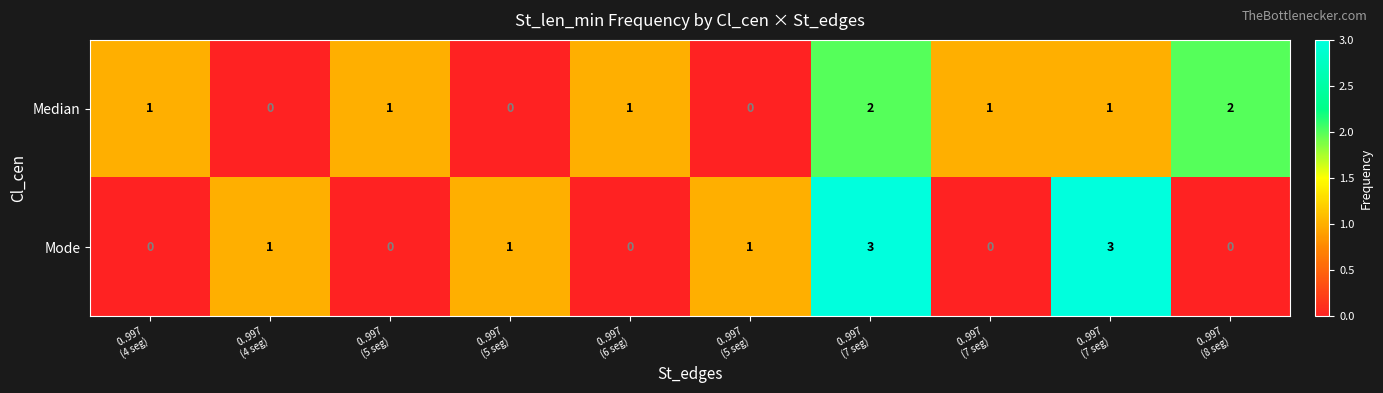

How many data points in Median are less than 1?

3